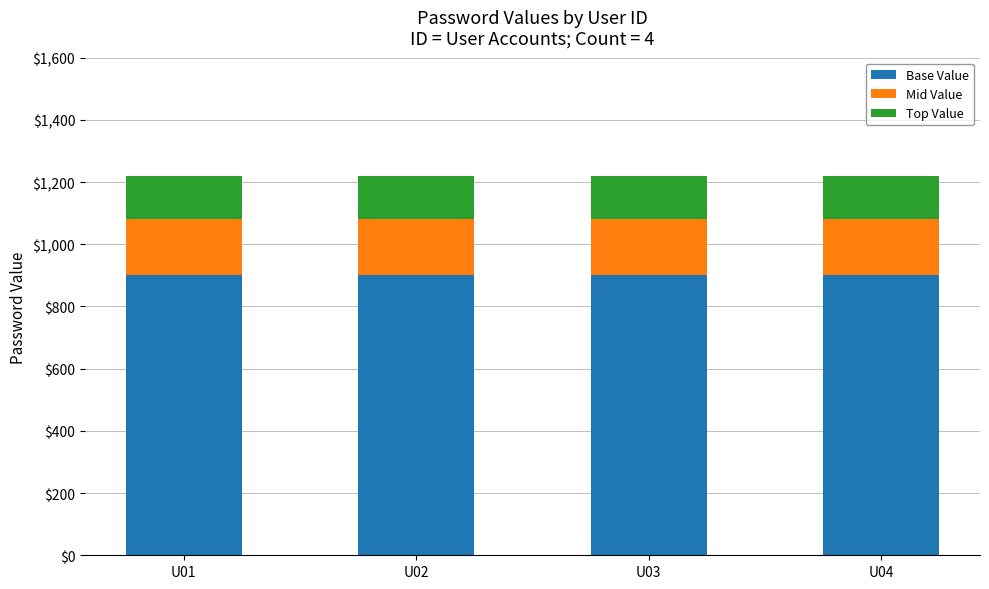

What is the total value across all series at U02?

1221